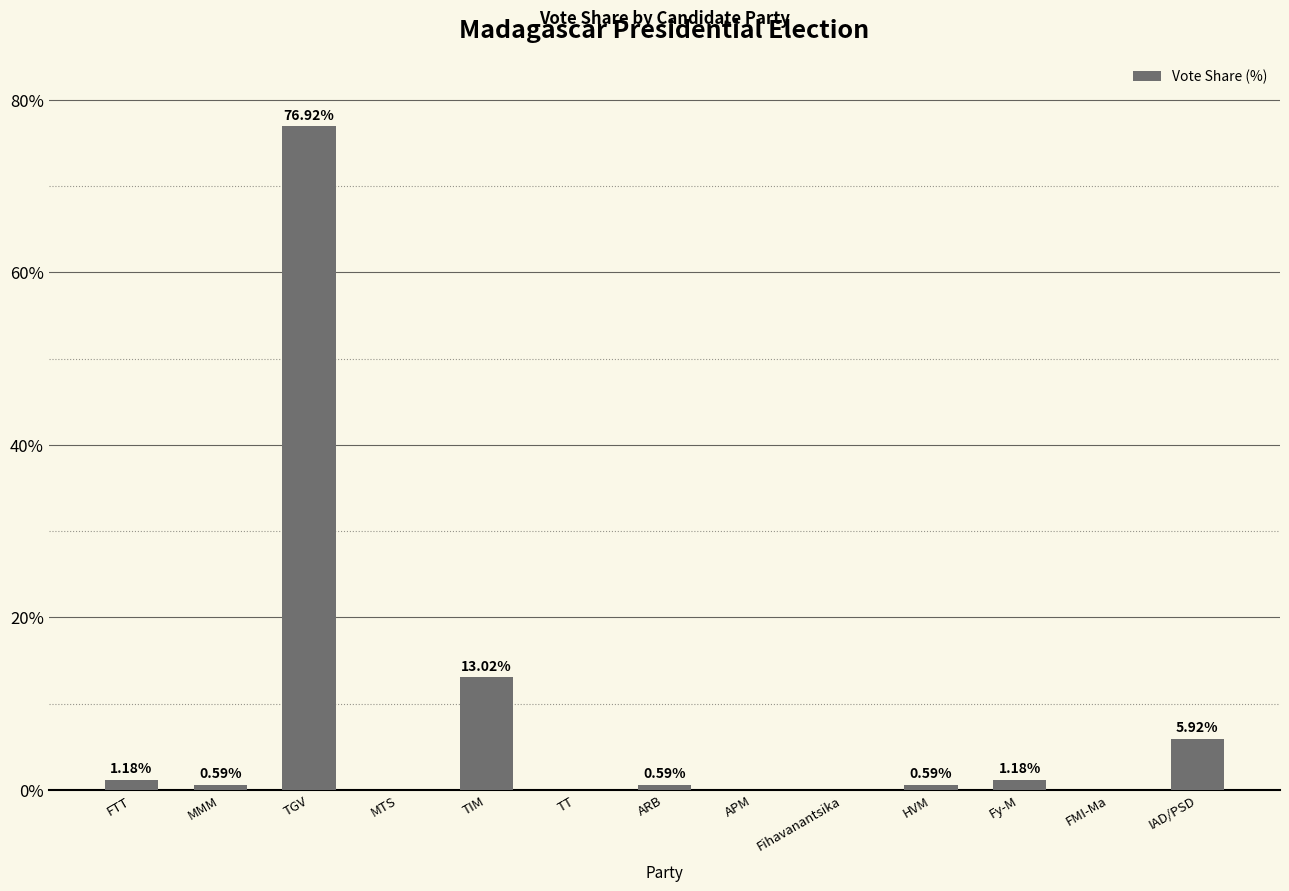

What is the sum of all values?

100.0